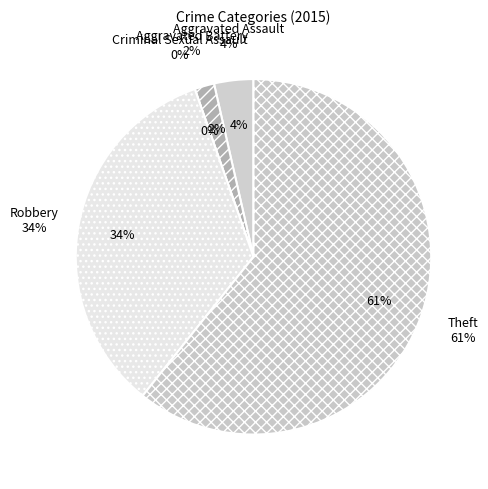

What percentage is the Aggravated Battery slice, to the nearest percent?

2%